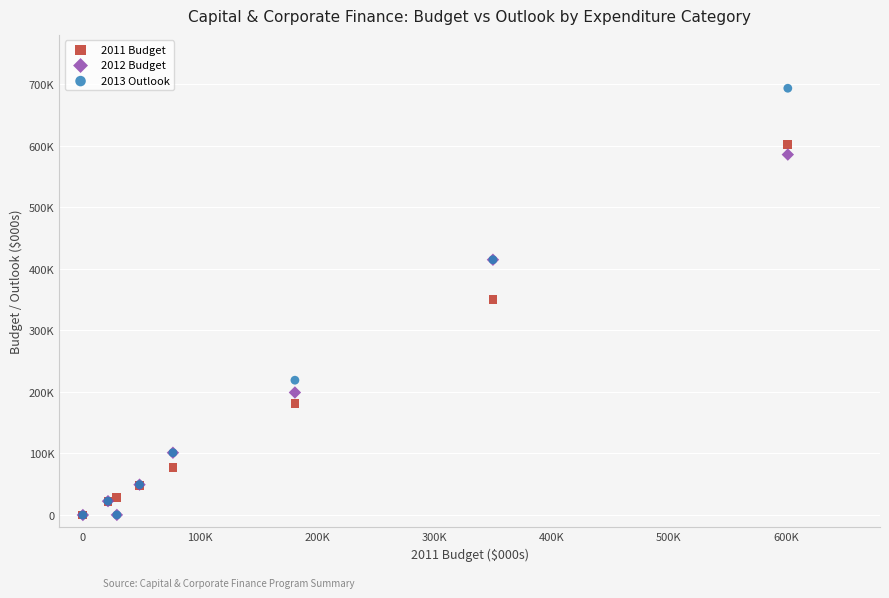

Which series has the largest Y range (max minus min)?

2013 Outlook